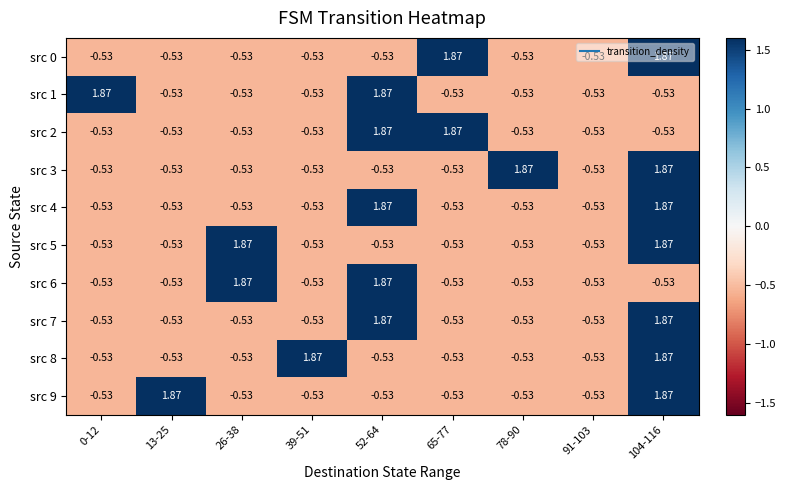

How many values in src 4 are below zero?

7